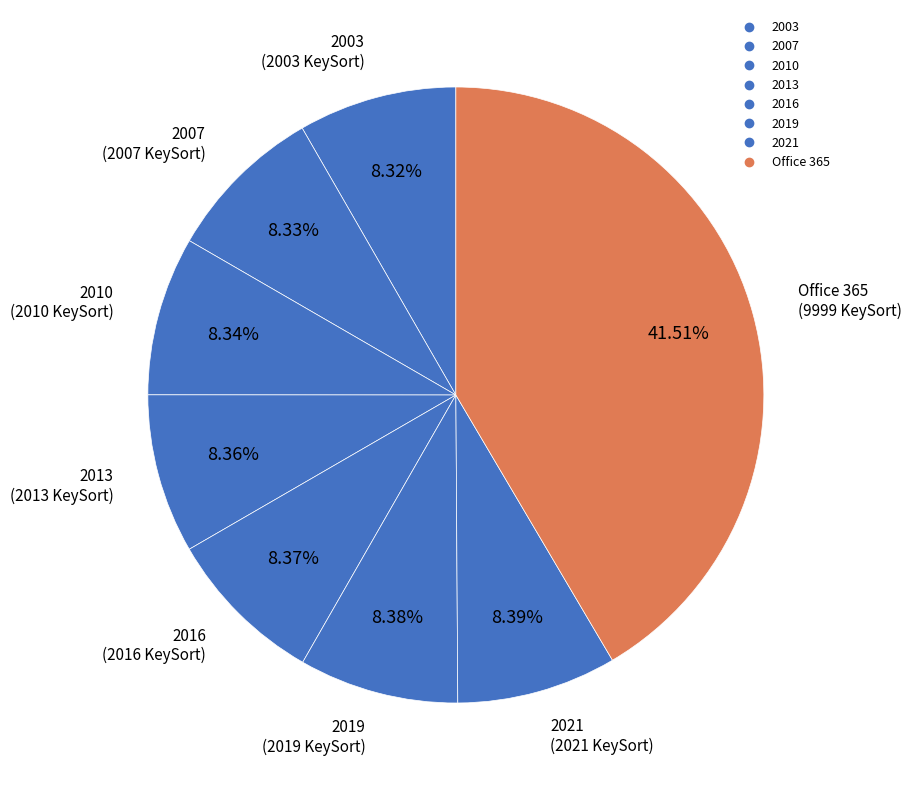

To the nearest percent, what is the difference between the Office 365 and 2003 slice percentages?

33%